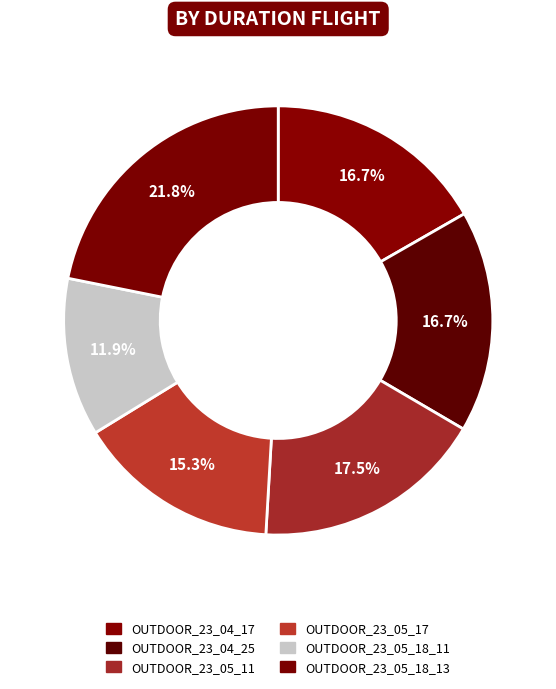

How many segments does this pie chart have?

6